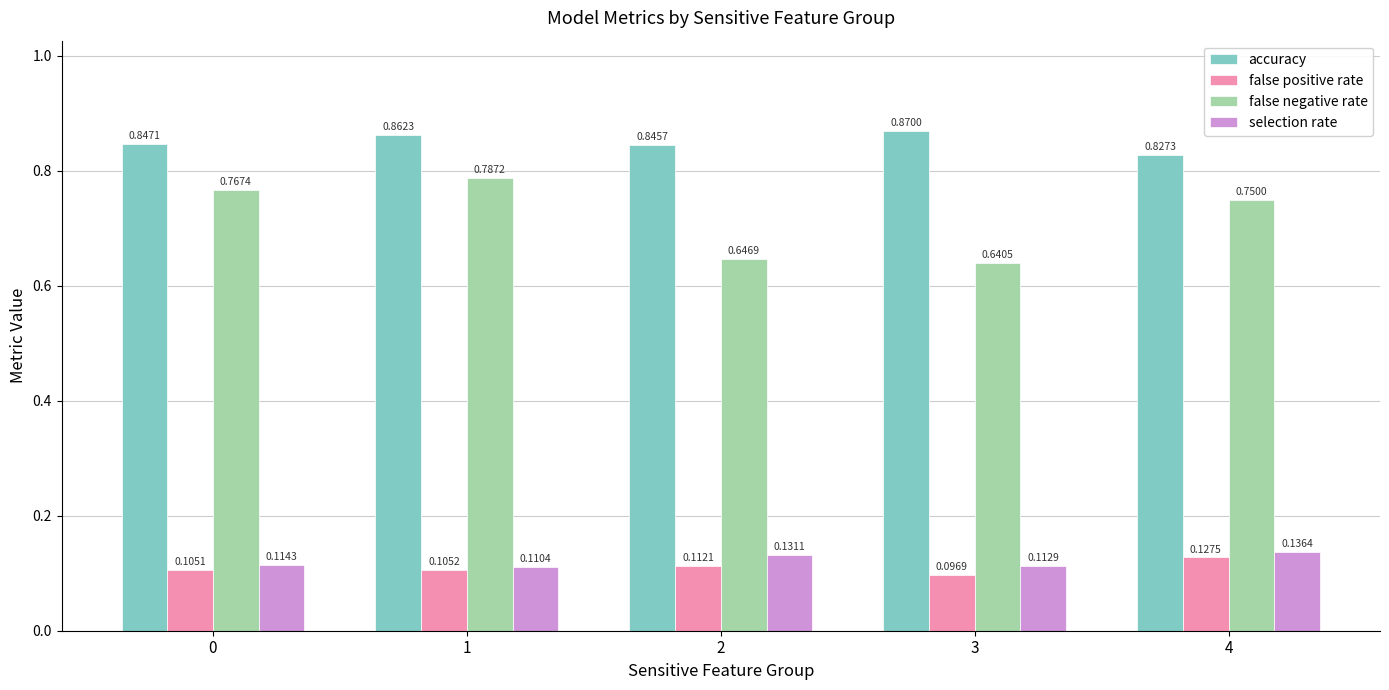

How many bars are there in each group?

4